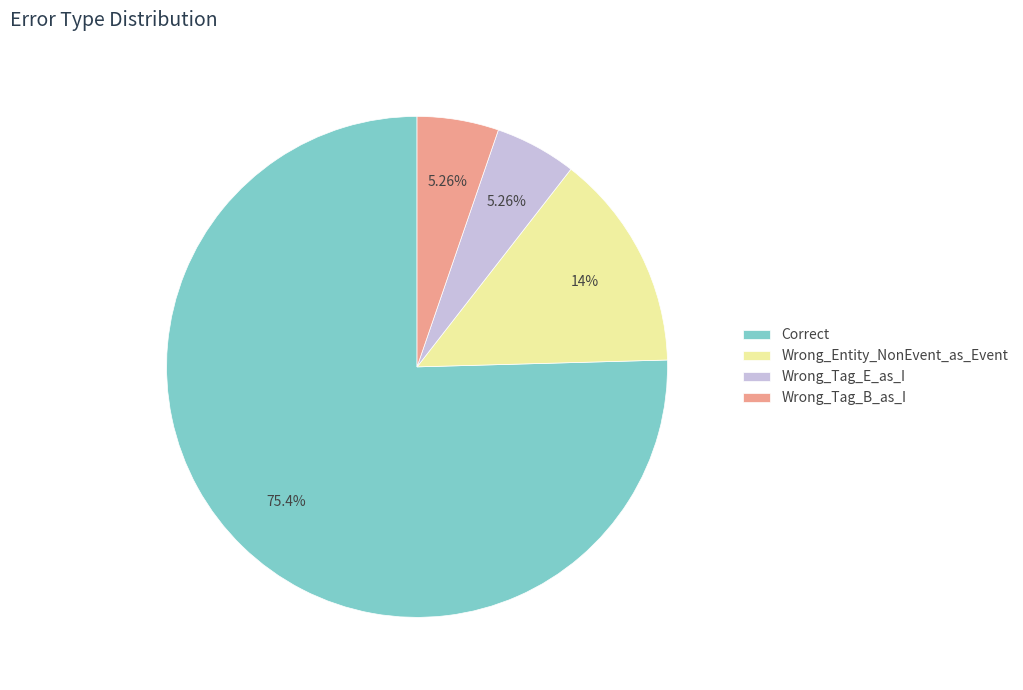

What is the majority slice?

Correct